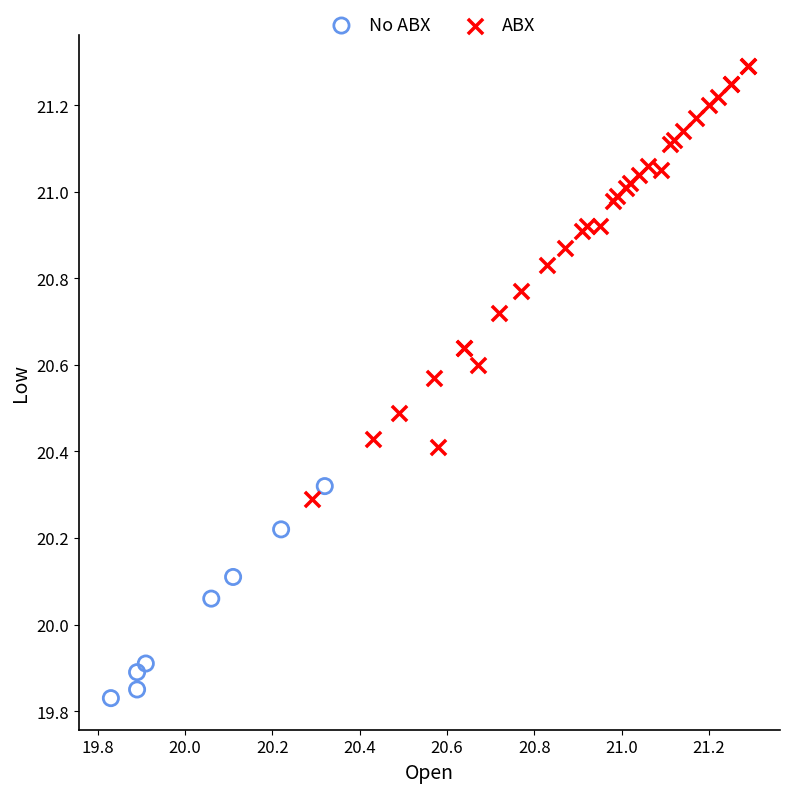

Which series reaches the minimum Y coordinate?

No ABX